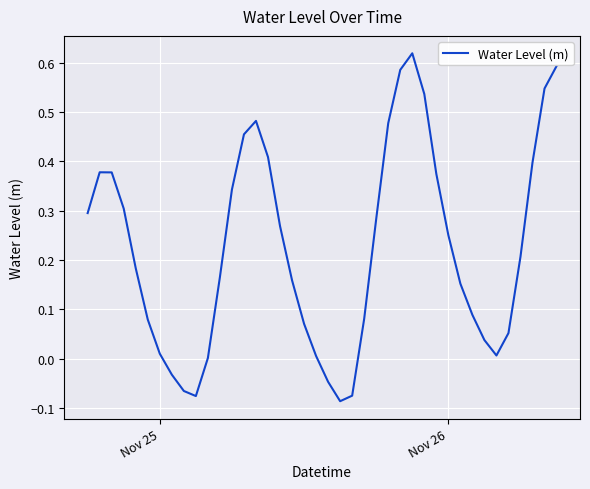

What is the difference between the maximum and minimum values?

0.7